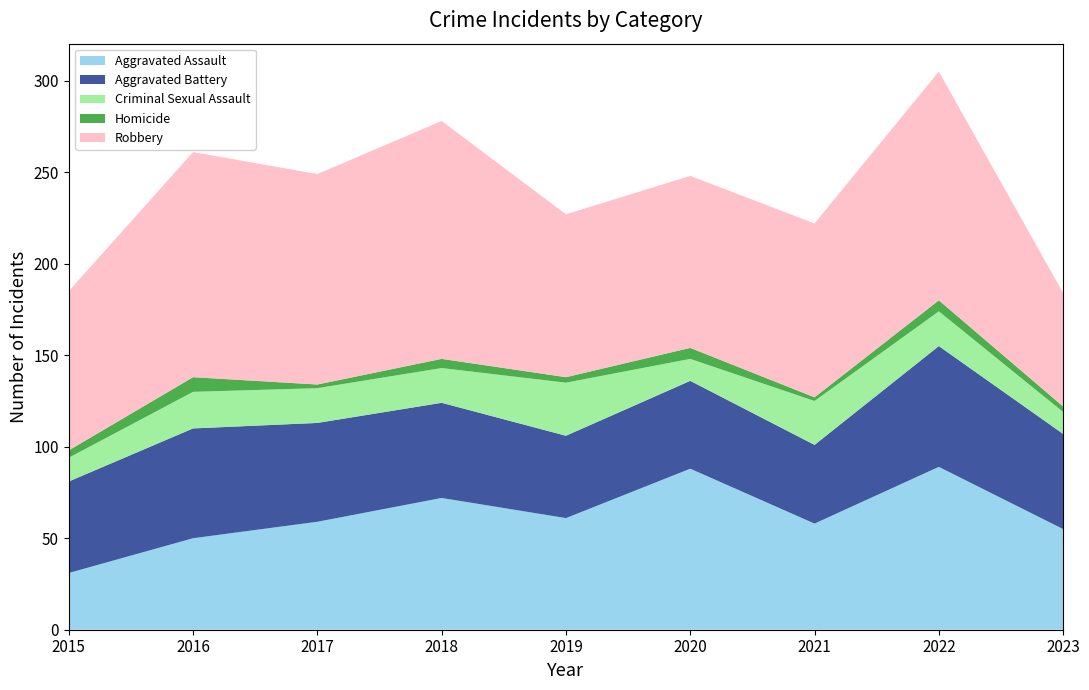

Reading left to right, list all the values displayed in this chart.

Aggravated Assault: 2015=31	2016=50	2017=59	2018=72	2019=61	2020=88	2021=58	2022=89	2023=55
Aggravated Battery: 2015=50	2016=60	2017=54	2018=52	2019=45	2020=48	2021=43	2022=66	2023=52
Criminal Sexual Assault: 2015=13	2016=20	2017=19	2018=19	2019=29	2020=12	2021=24	2022=19	2023=12
Homicide: 2015=4	2016=8	2017=2	2018=5	2019=3	2020=6	2021=2	2022=6	2023=3
Robbery: 2015=87	2016=123	2017=115	2018=130	2019=89	2020=94	2021=95	2022=125	2023=62